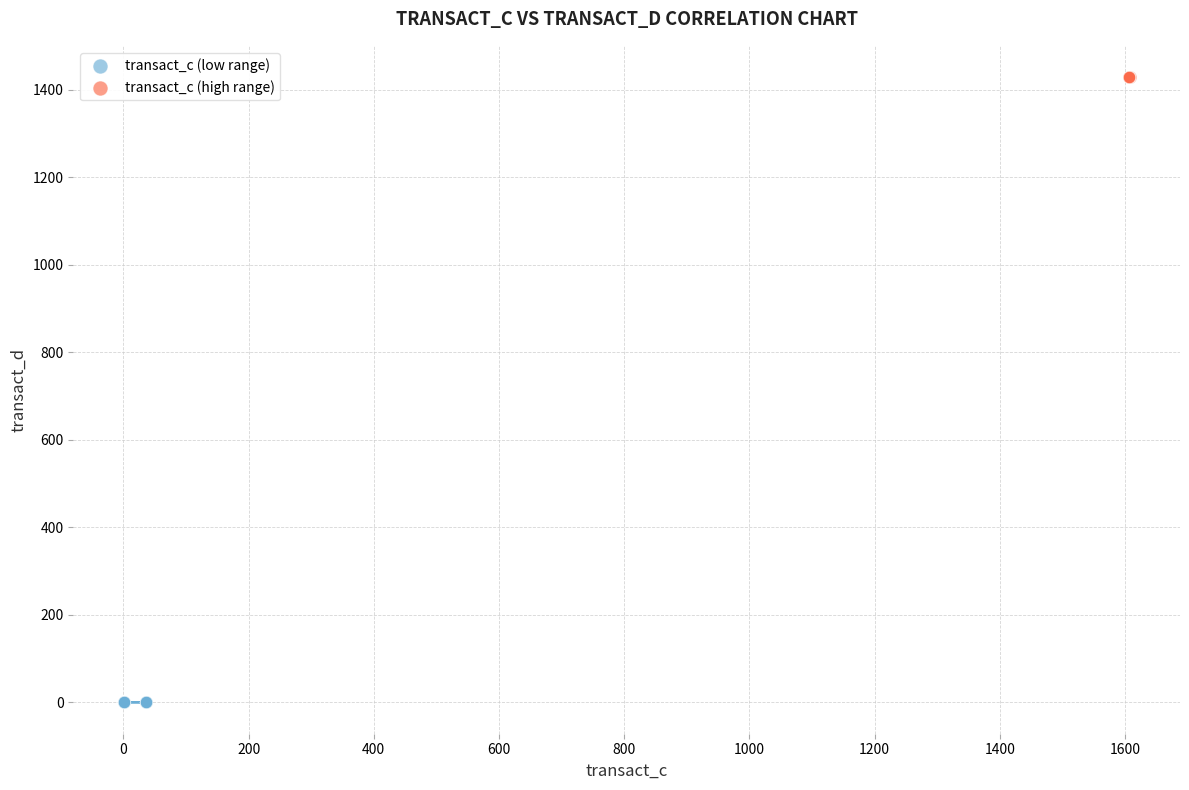

Which series reaches the minimum Y coordinate?

transact_c (low range)